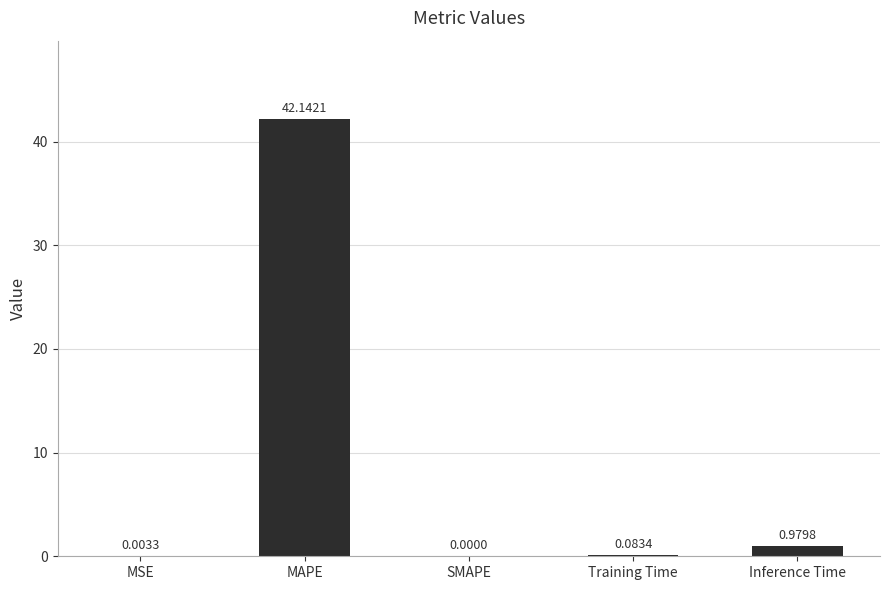

What is the change in value from MAPE to Training Time?

-42.1